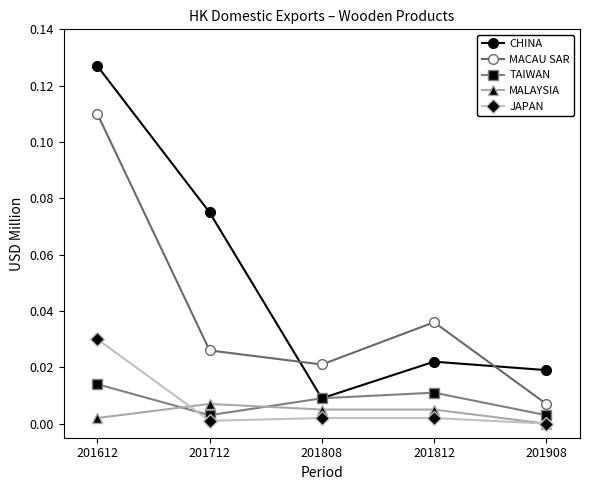

Is it true that TAIWAN equals 0.0 at 201812?

True